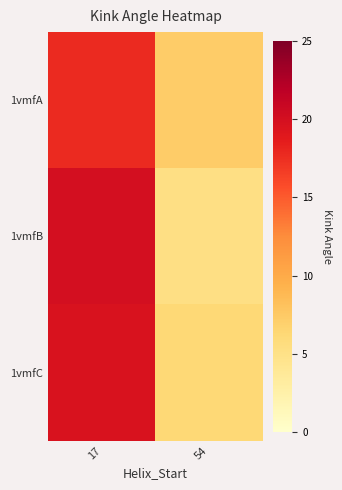

Reading left to right, extract all data points from this chart.

1vmfA: 17=17.7	54=7.3
1vmfB: 17=20.0	54=5.3
1vmfC: 17=19.6	54=6.2